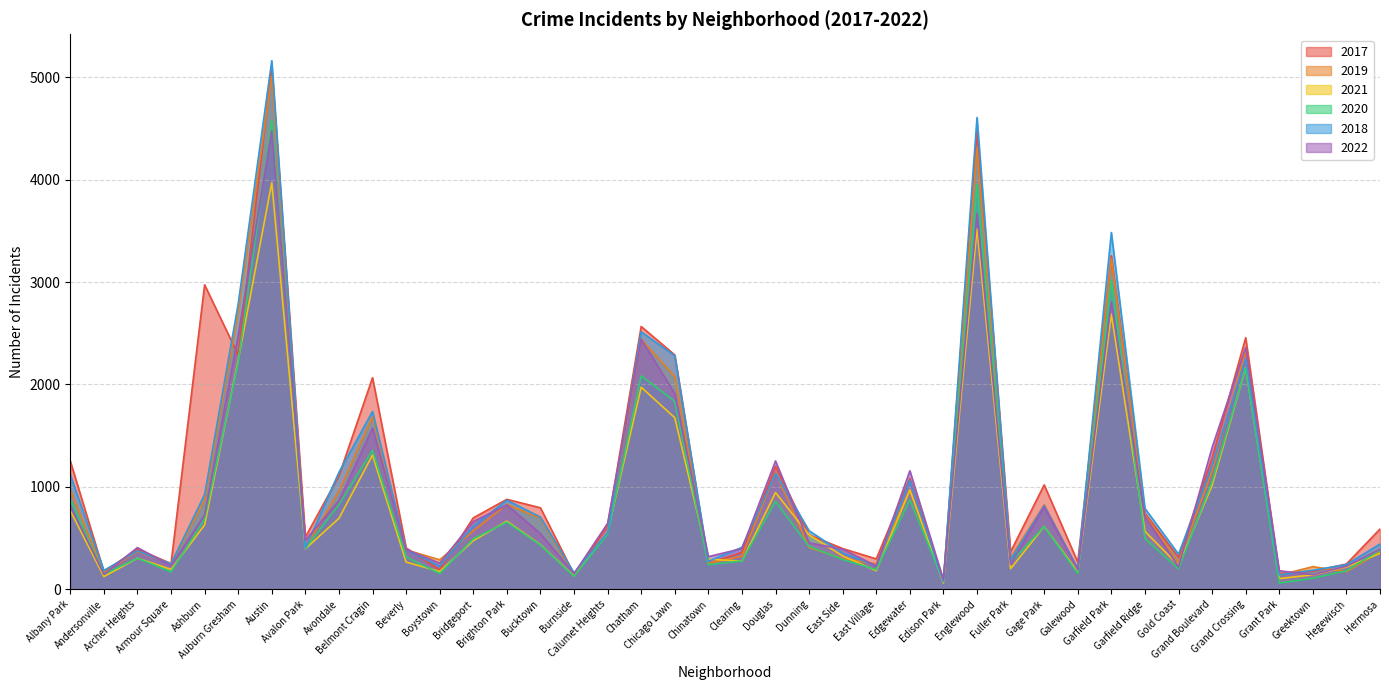

True or false: 2018 and 2022 intersect in this chart.

True